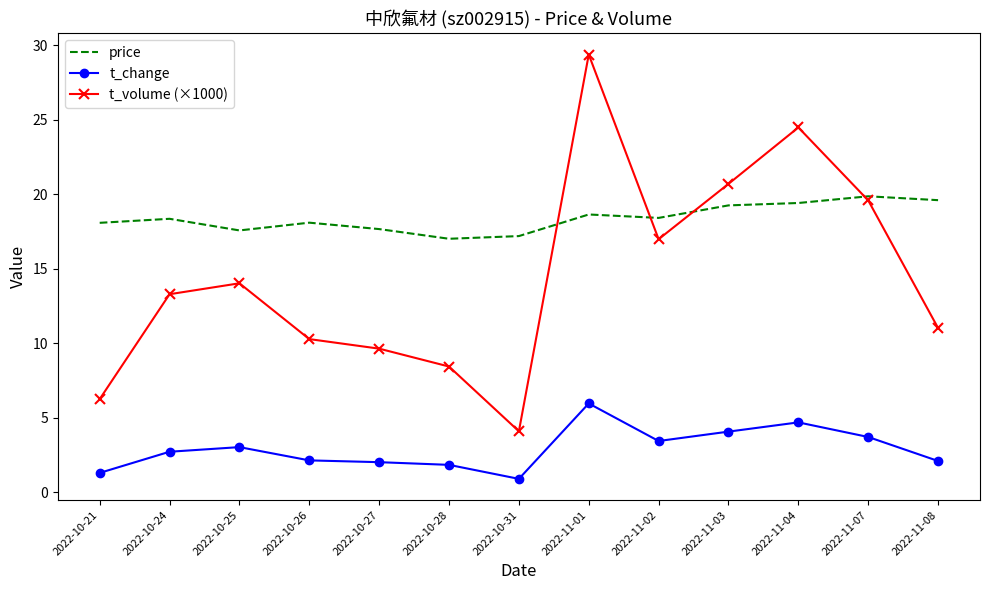

Is it true that t_volume (×1000) equals 15.0 at 2022-11-08?

False